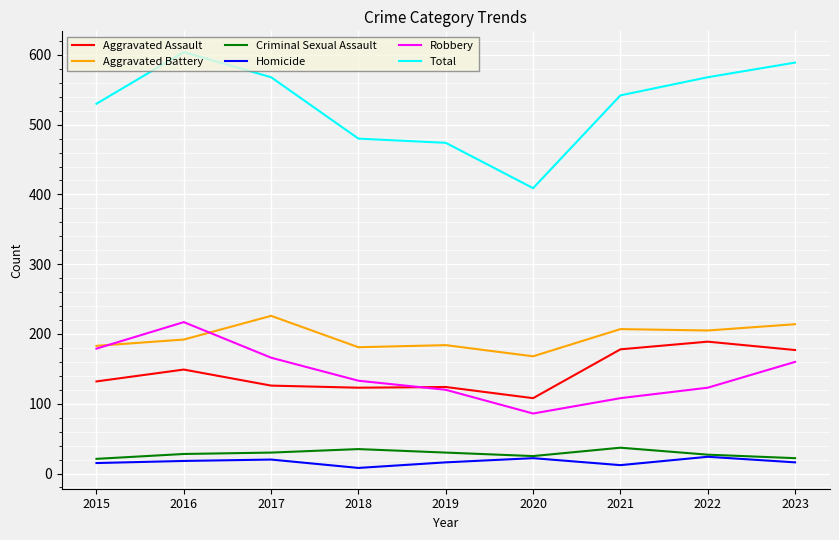

At which label does Robbery reach its peak?

2016